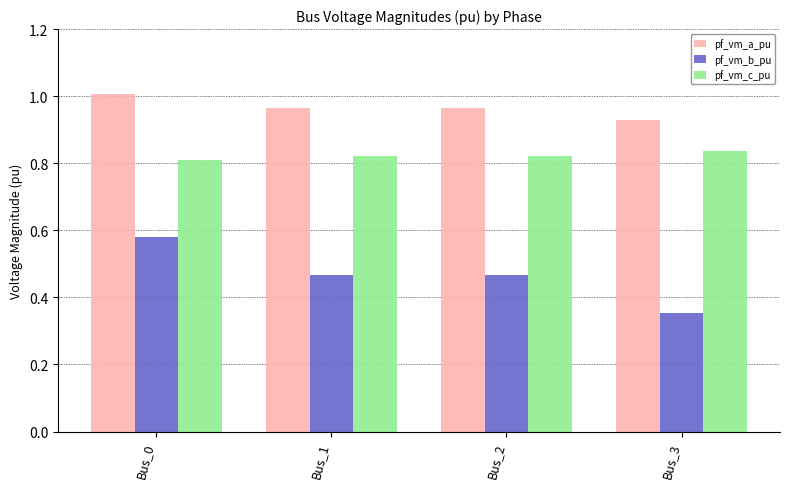

At Bus_1, list the series in order from largest to smallest.

pf_vm_a_pu, pf_vm_c_pu, pf_vm_b_pu